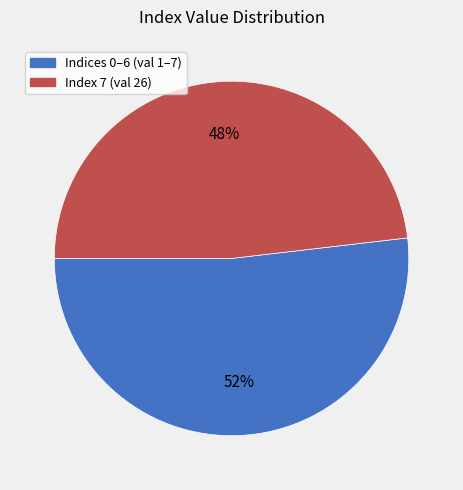

To the nearest percent, what is the difference between the largest and smallest slice percentages?

4%